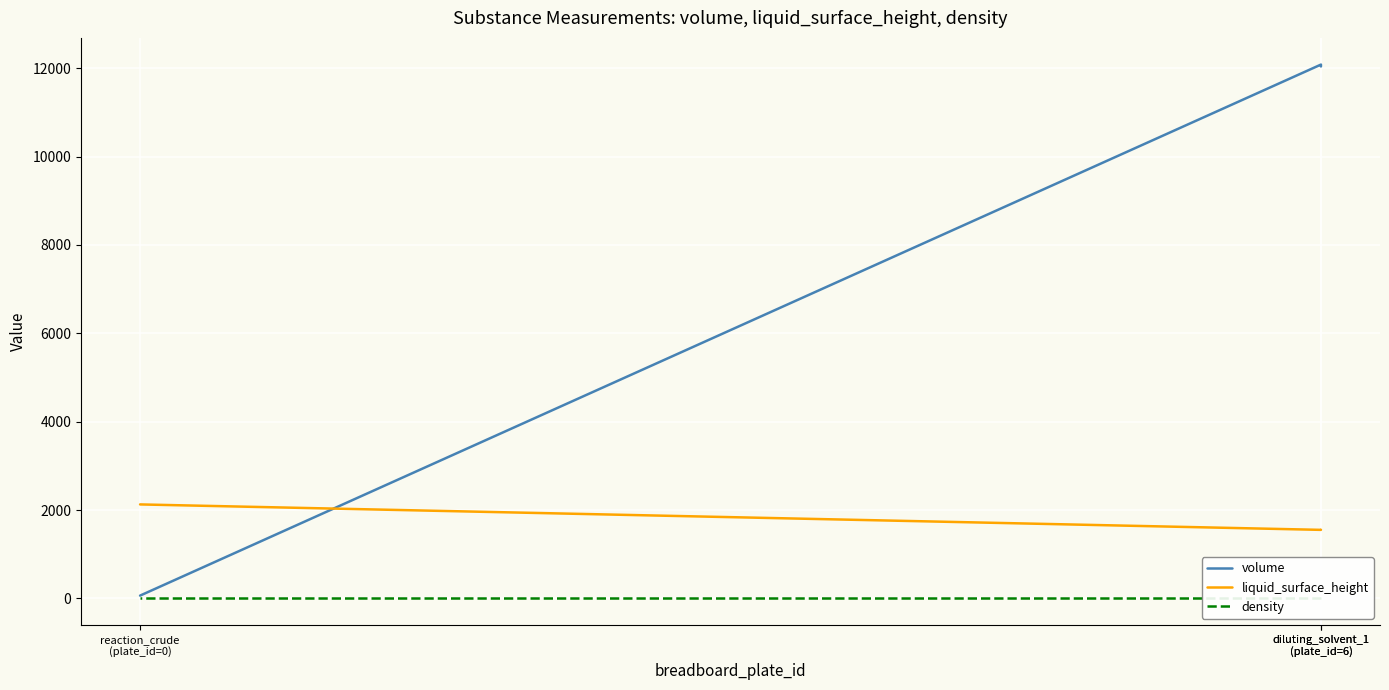

Which series has the largest total across all categories?

volume